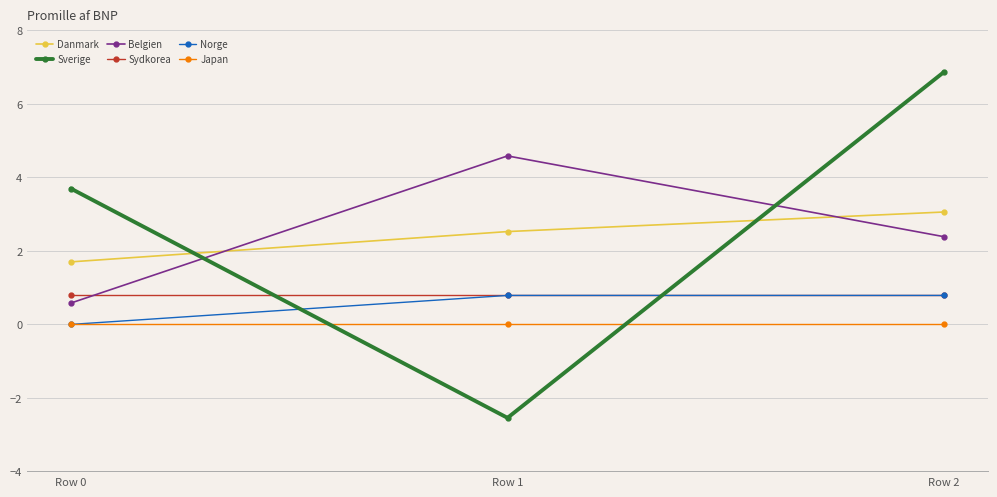

Reading left to right, what are all the values shown in this chart?

Danmark: 1.7	2.5	3.1
Sverige: 3.7	-2.5	6.9
Belgien: 0.6	4.6	2.4
Sydkorea: 0.8	0.8	0.8
Norge: 0.0	0.8	0.8
Japan: 0.0	0.0	0.0